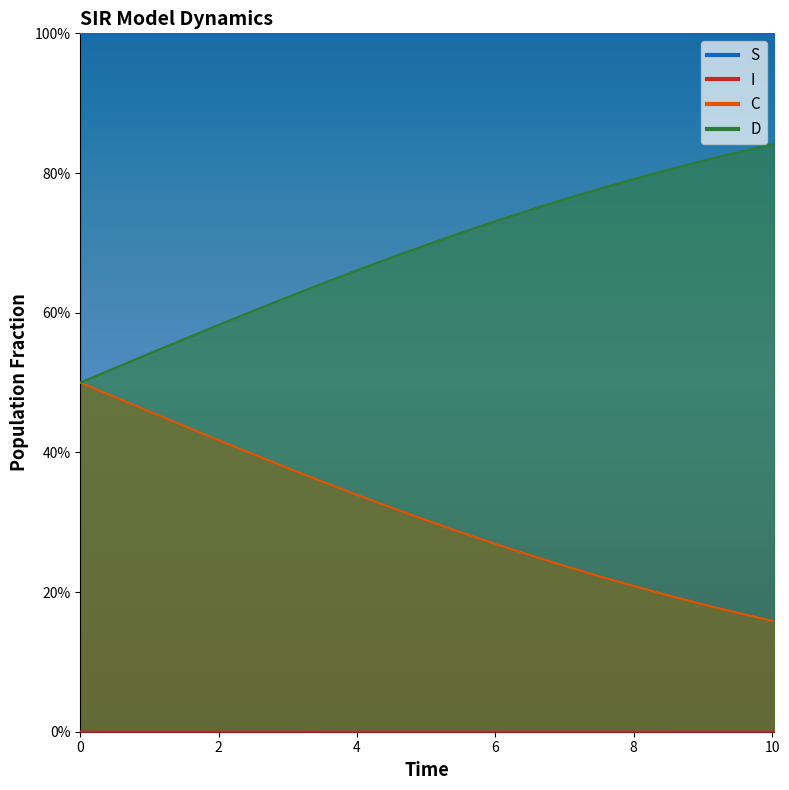

Does the chart have visible grid lines?

No